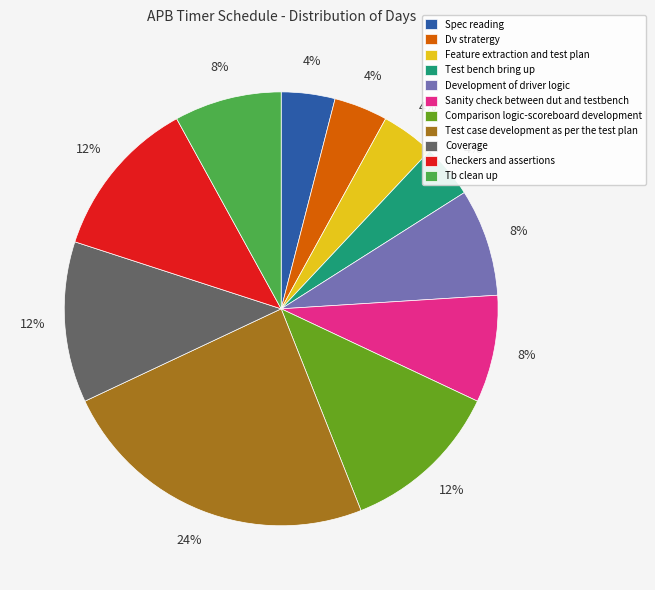

True or false: Coverage accounts for 12% of the total.

True